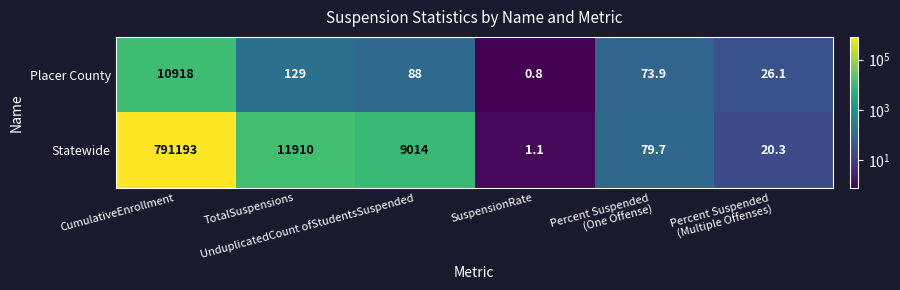

Which series has the largest total across all categories?

Statewide